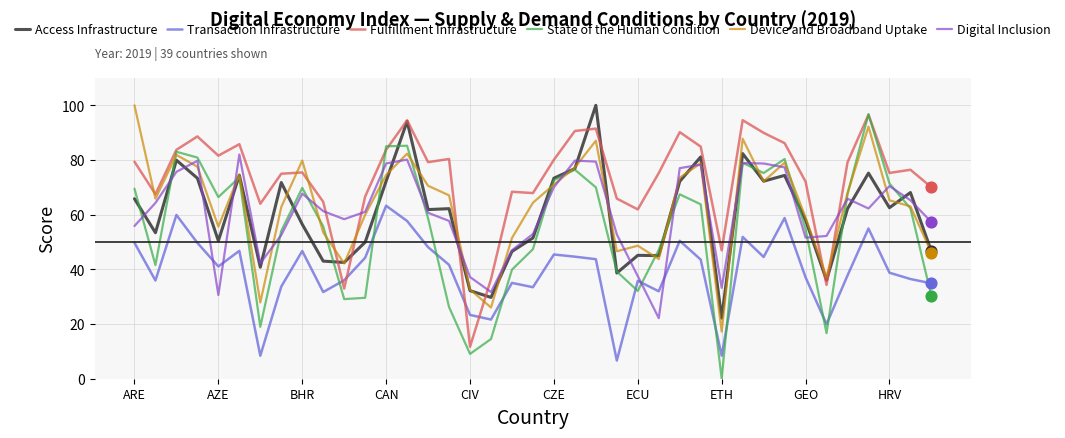

Which series has the largest total across all categories?

Fulfillment Infrastructure